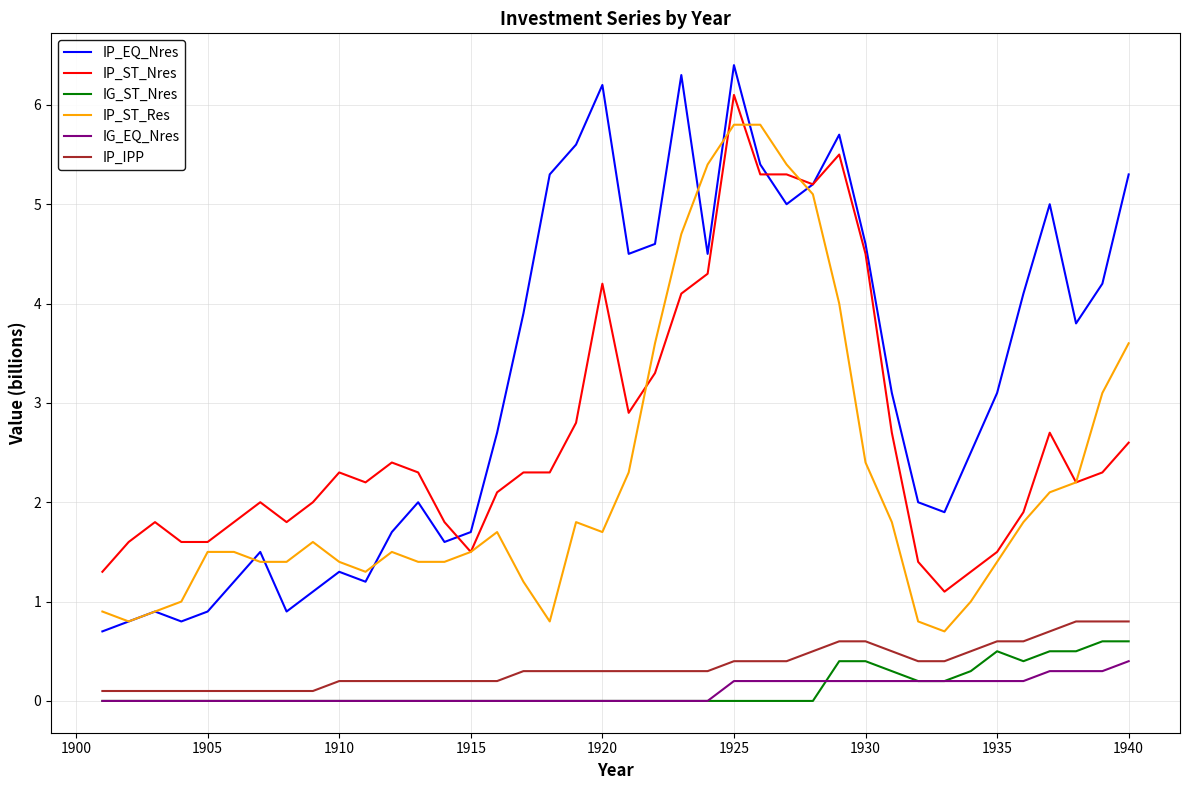

Which series has the widest spread of values?

IP_EQ_Nres